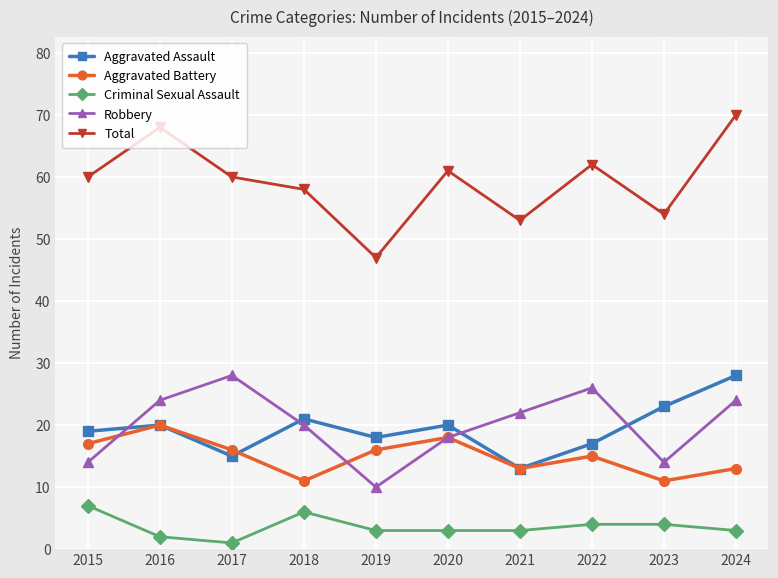

How many data points in Aggravated Battery are less than 16?

5